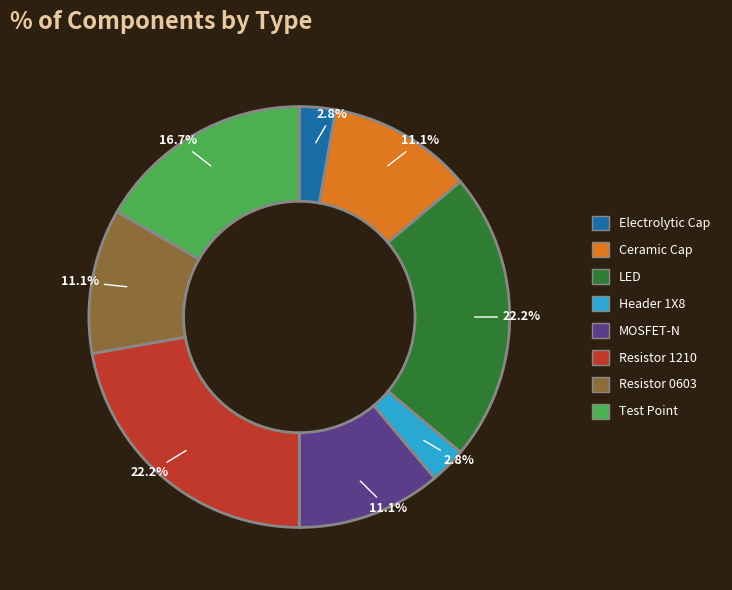

Is there any slice that represents more than half of the pie?

No